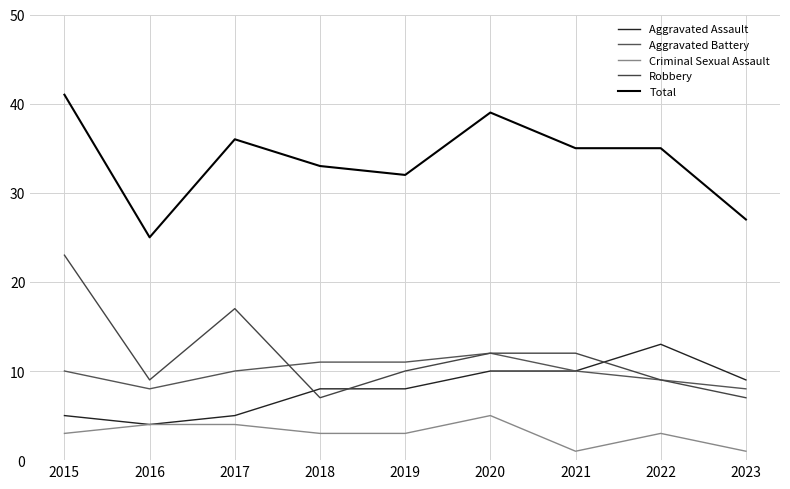

Which has a higher value, 2016 or 2019?

2019